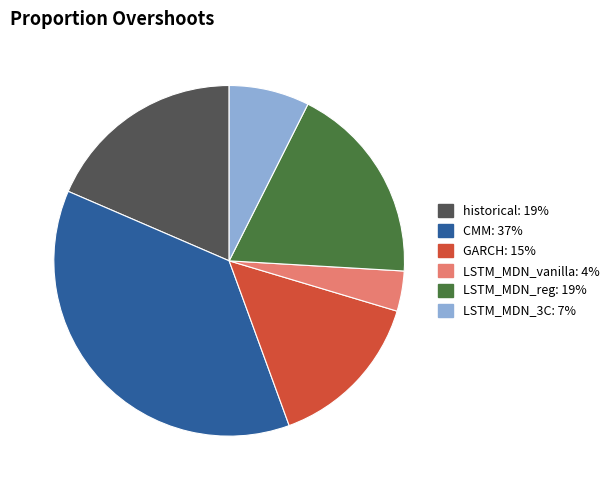

Count the number of slices in the pie.

6